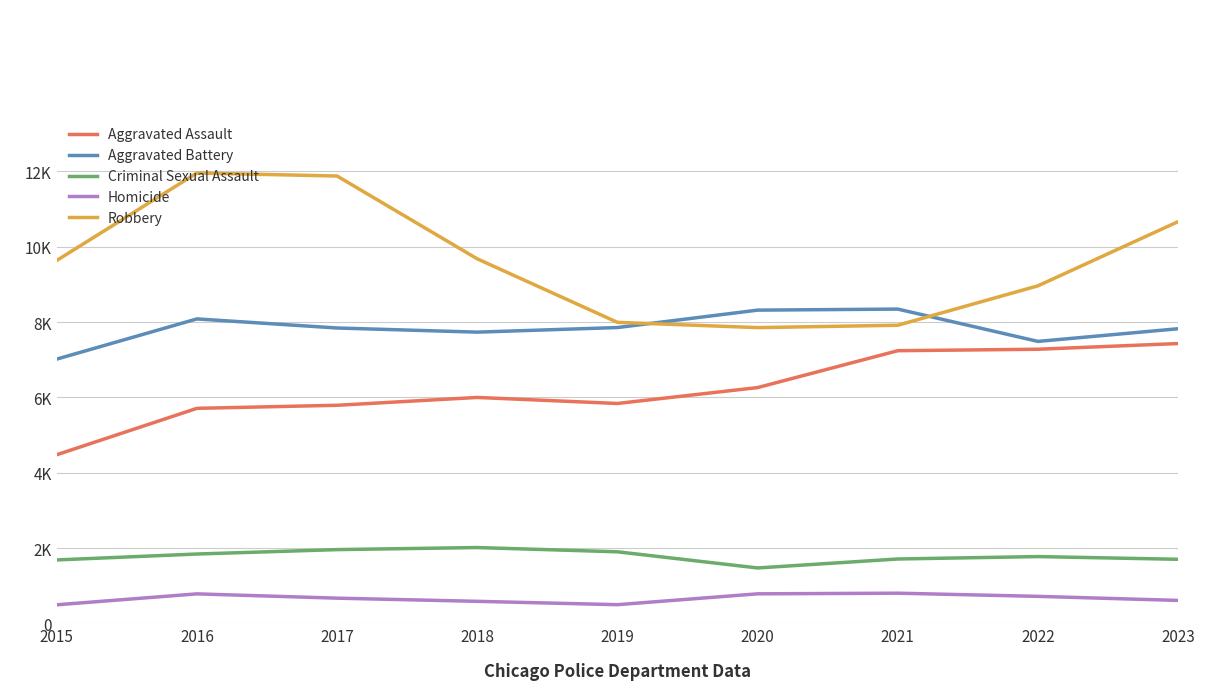

What are all the series names shown in the legend?

Aggravated Assault, Aggravated Battery, Criminal Sexual Assault, Homicide, Robbery